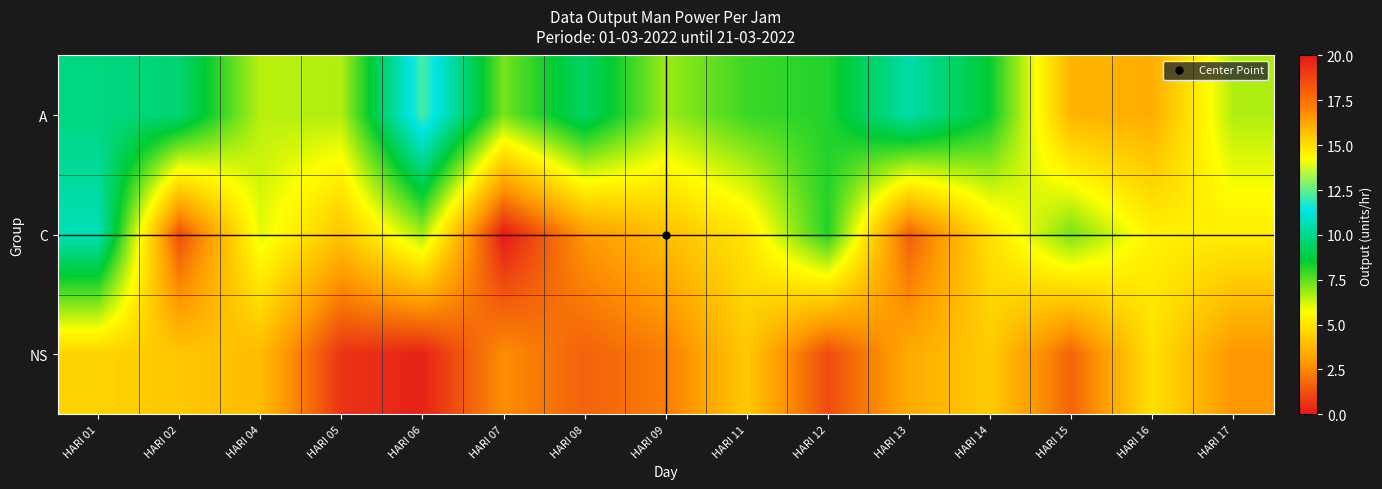

What is the total value across all series at HARI 09?

13.0